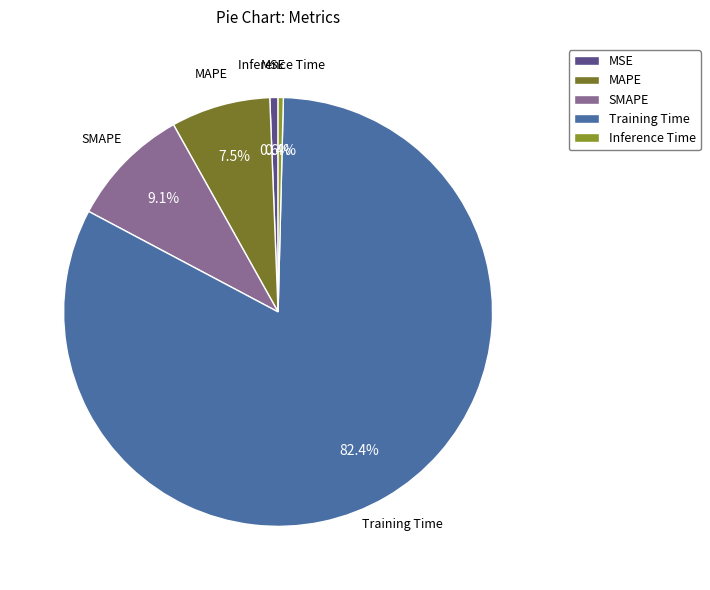

Which slice is the largest?

Training Time